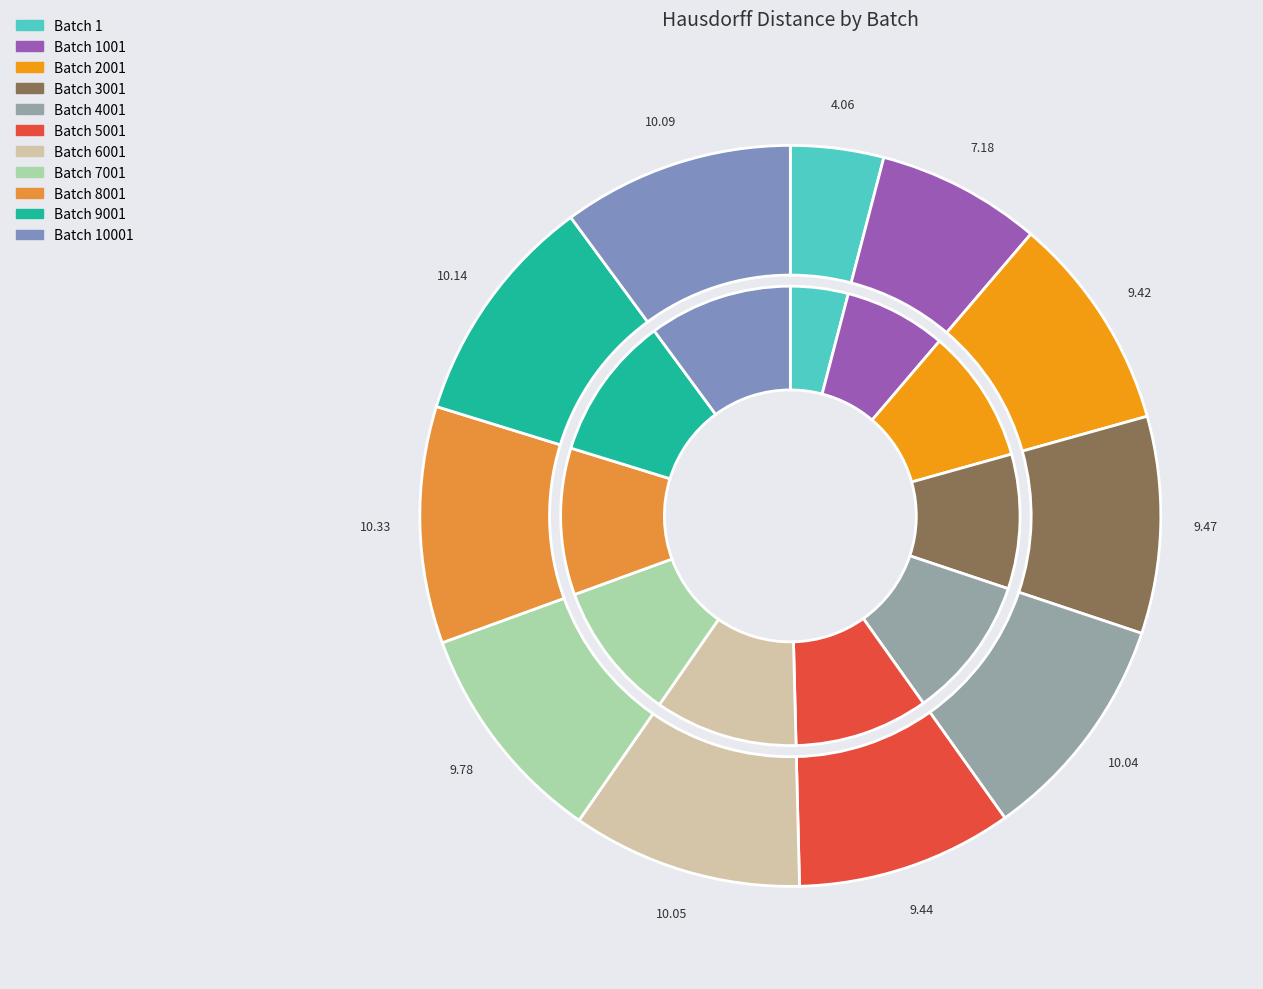

To the nearest percent, what is the combined percentage of 4001 and 3001?

20%